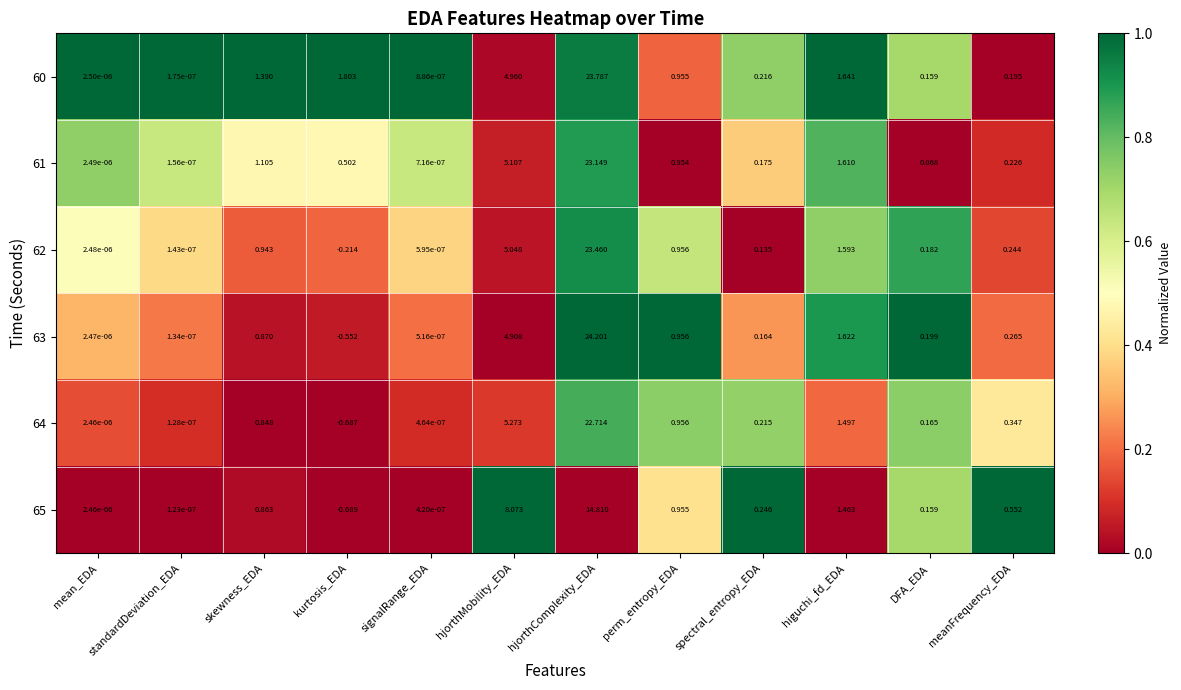

Which category has the highest value in the 60 series?

hjorthComplexity_EDA